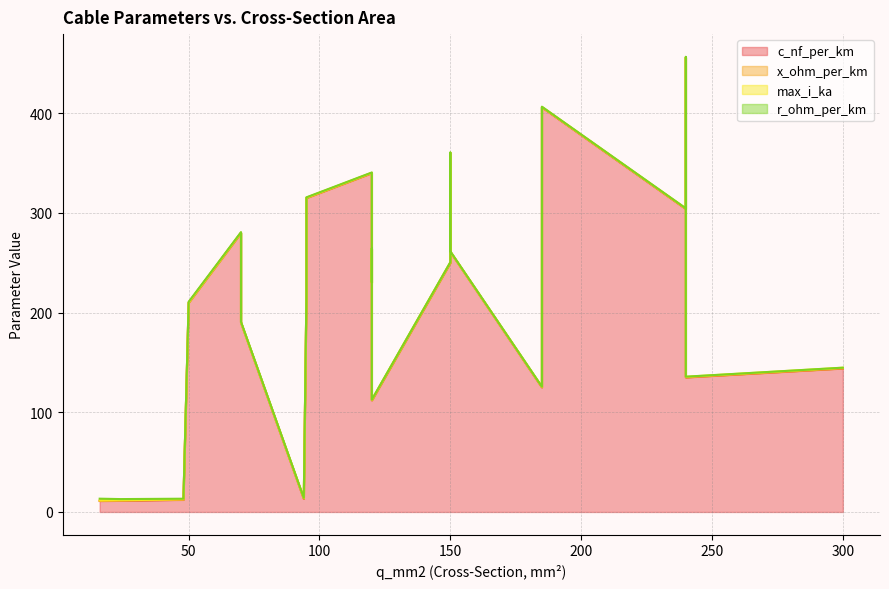

What is the sum of the c_nf_per_km values at 94 and 150?

263.2